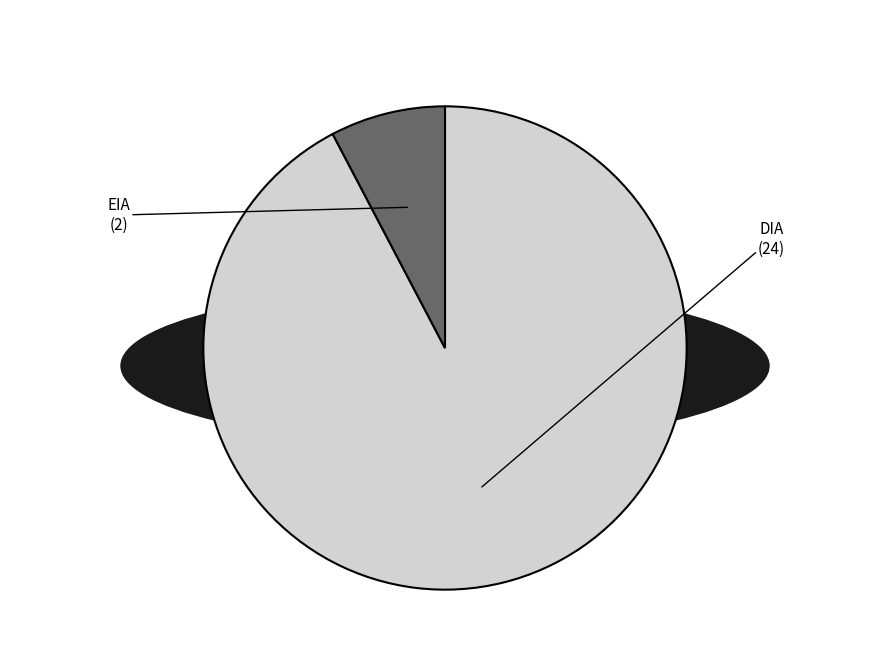

Does any single category account for the majority?

Yes